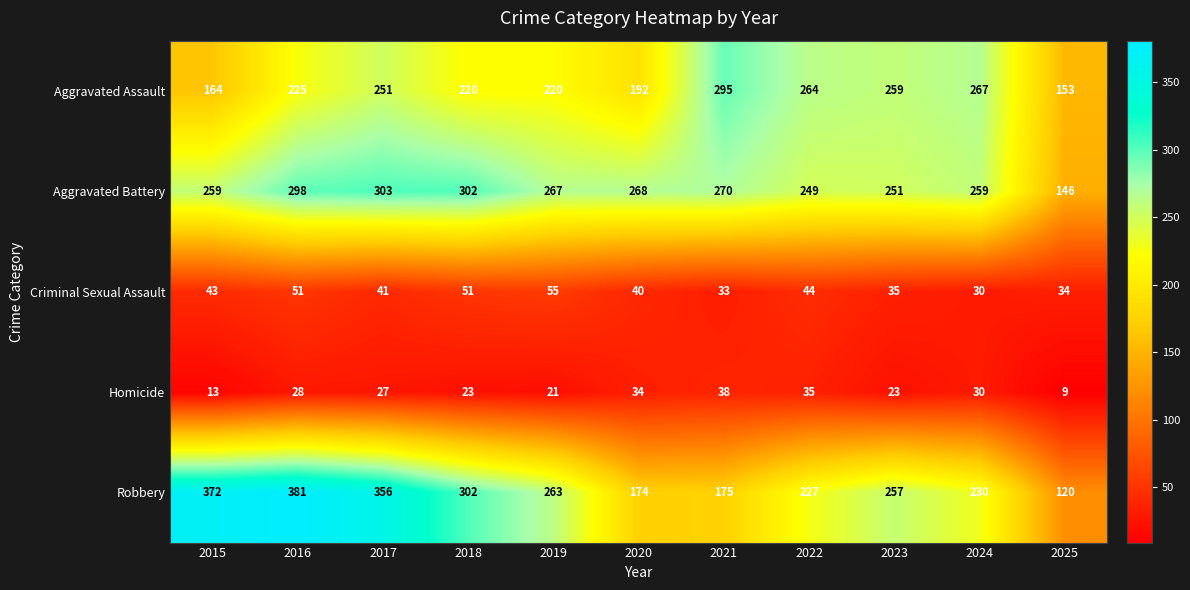

List the series in order of their peak value, lowest first.

Homicide, Criminal Sexual Assault, Aggravated Assault, Aggravated Battery, Robbery